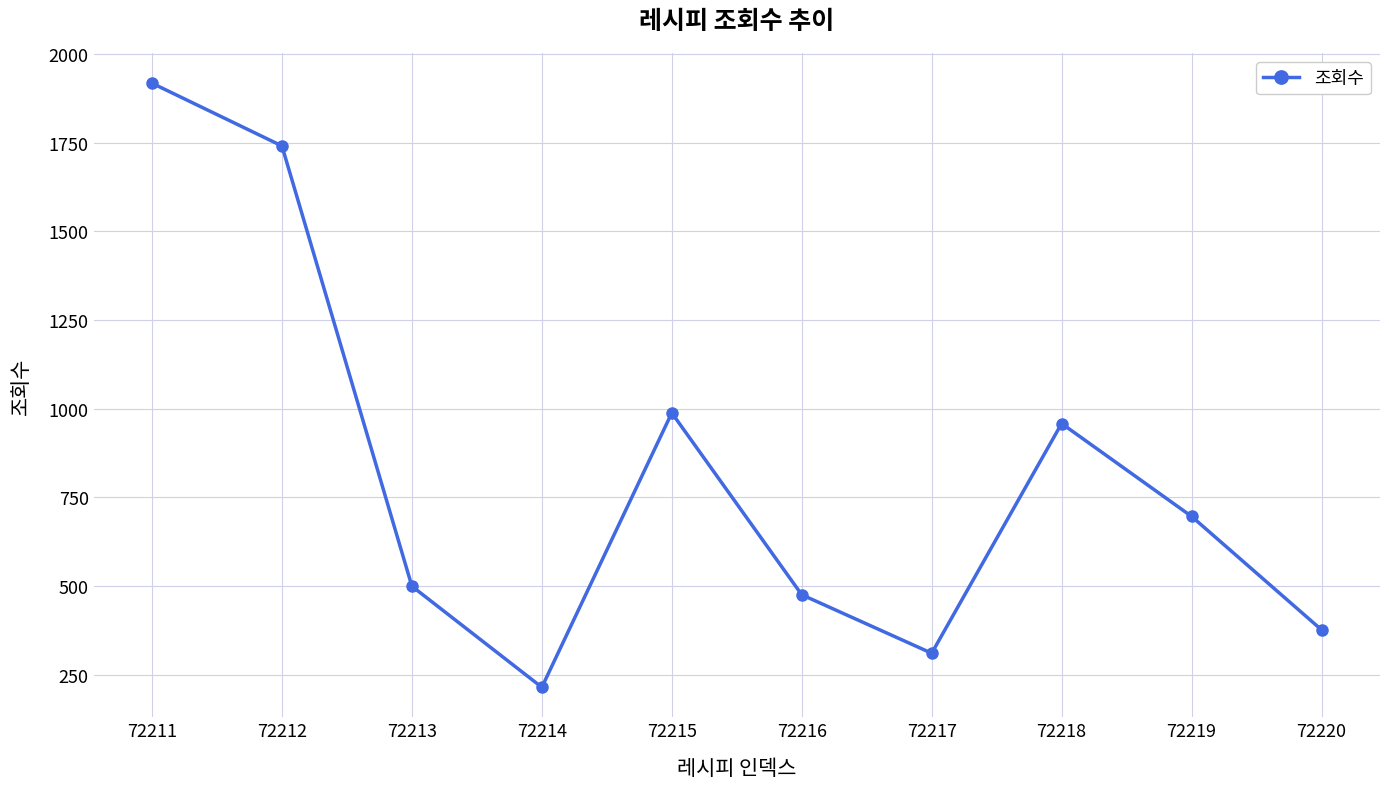

Where is the first local minimum?

72214